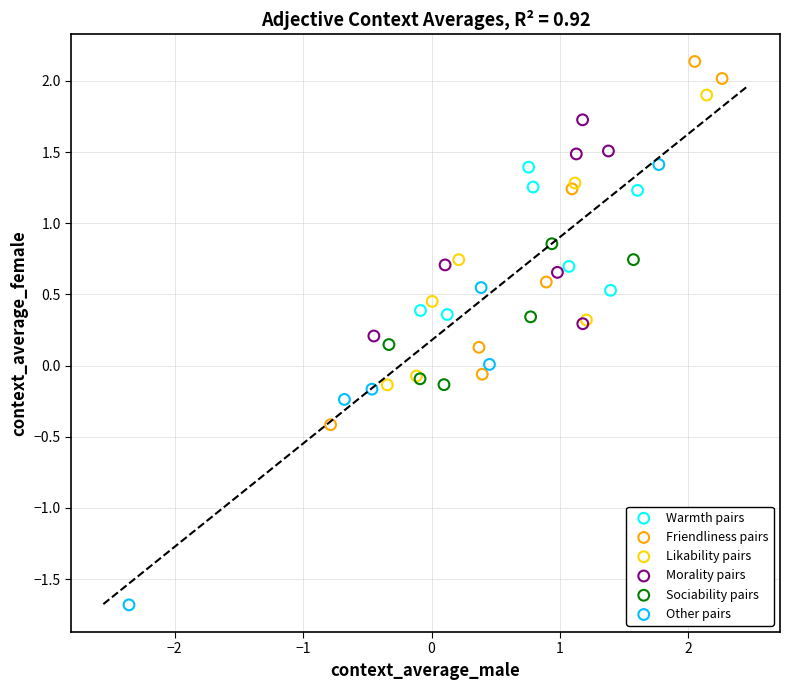

Which series has the largest Y range (max minus min)?

Other pairs